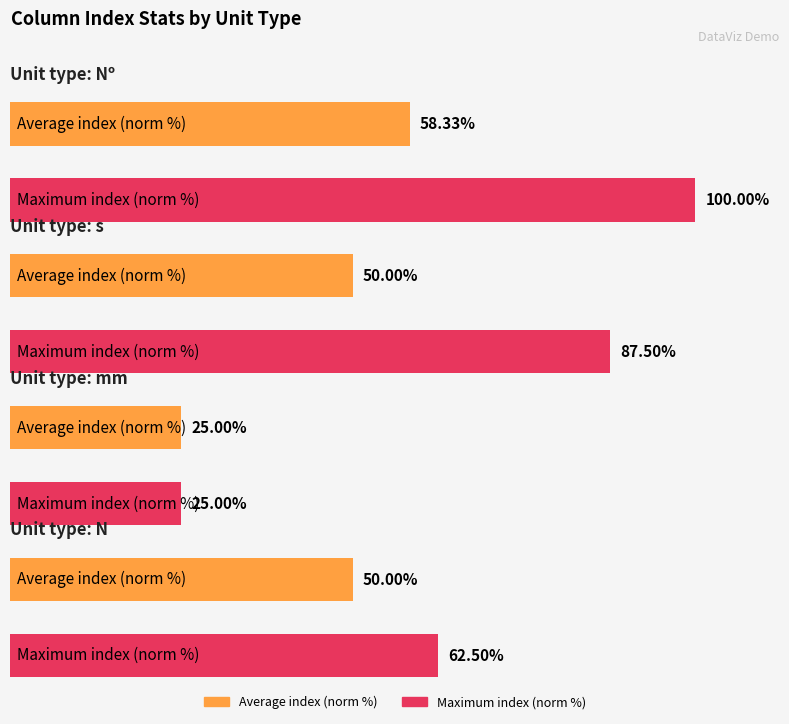

Is it true that the value at N is 3?

False